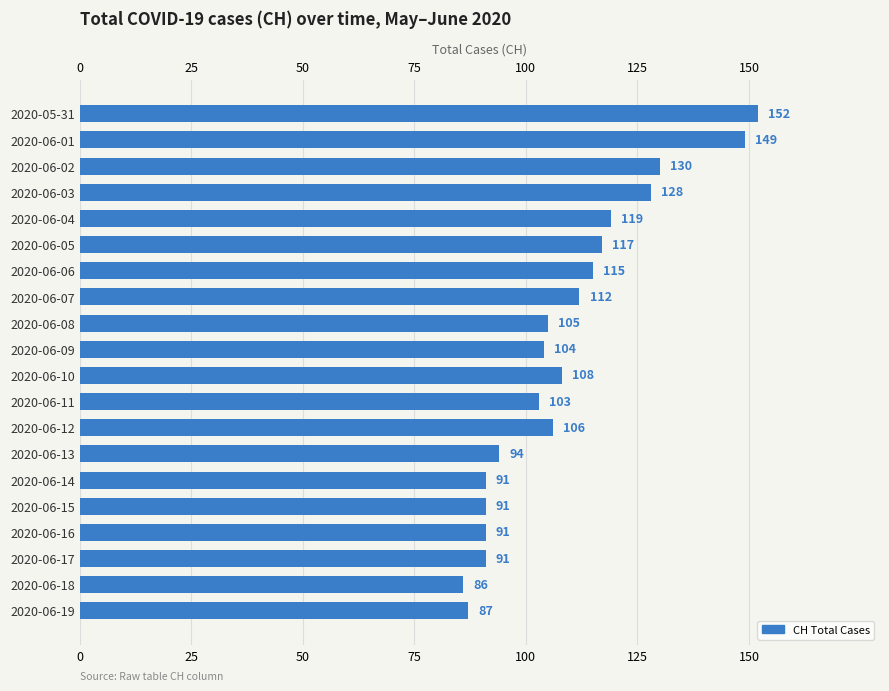

What is the sum of all values?

2179